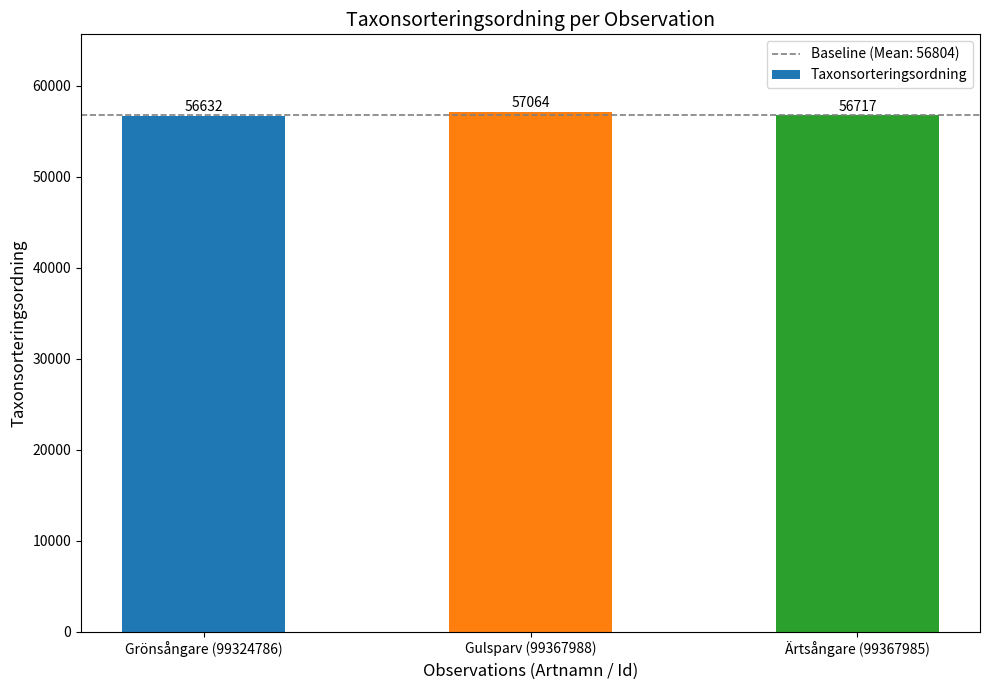

What is the greatest value displayed?

57064